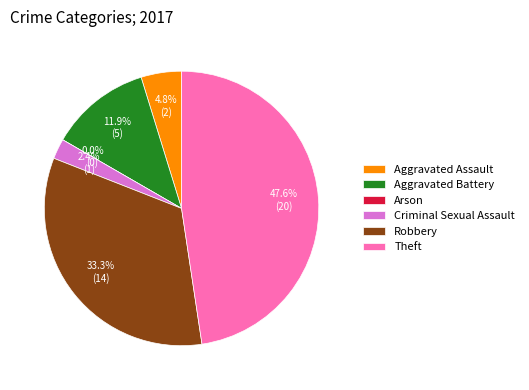

Does Robbery represent more than half of the total?

No